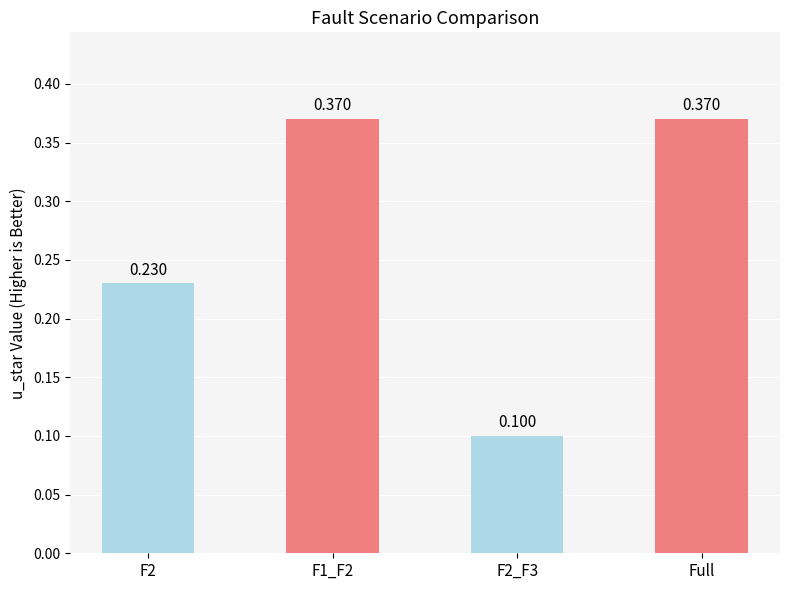

Between Full and F2_F3, which is larger?

Full